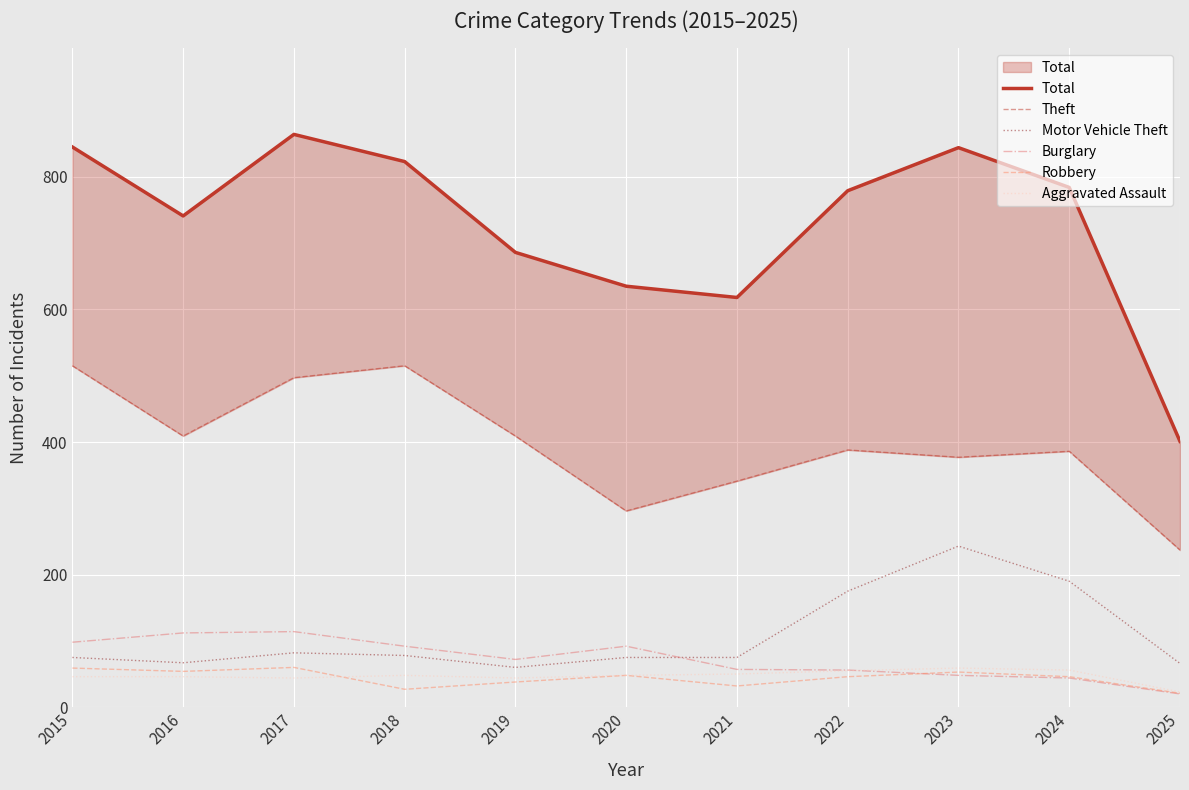

Which series changed the most between 2017 and 2022?

Theft